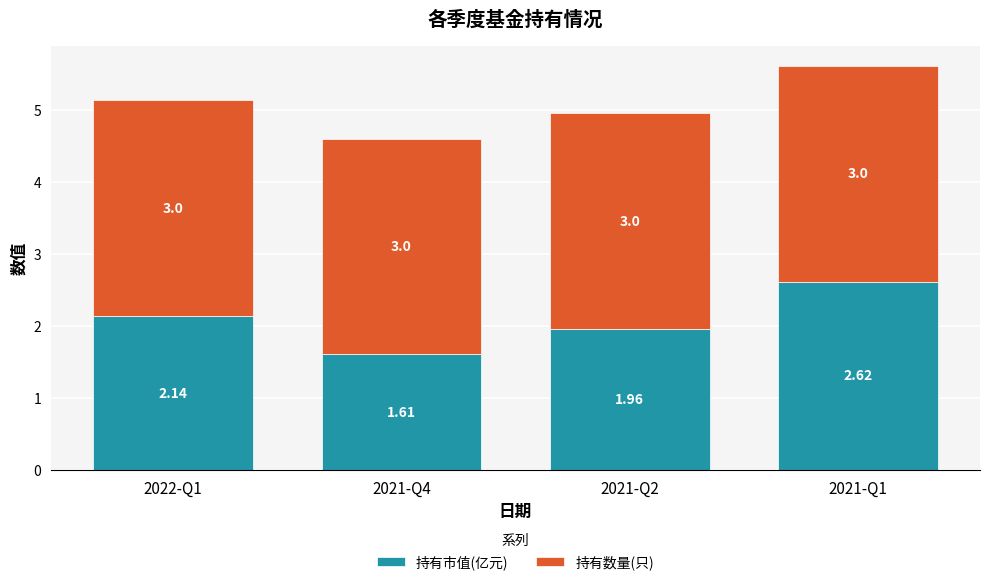

At which category is the sum across all series the highest?

2021-Q1